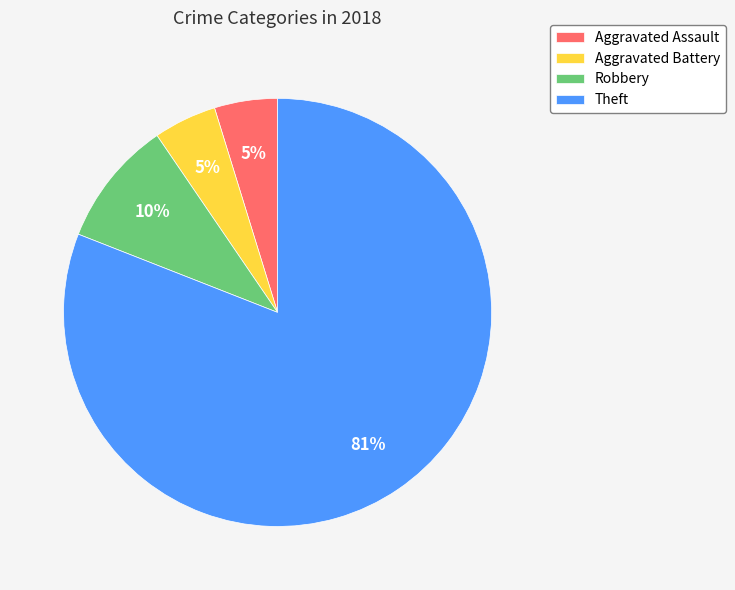

To the nearest percent, what is the average slice percentage?

25%